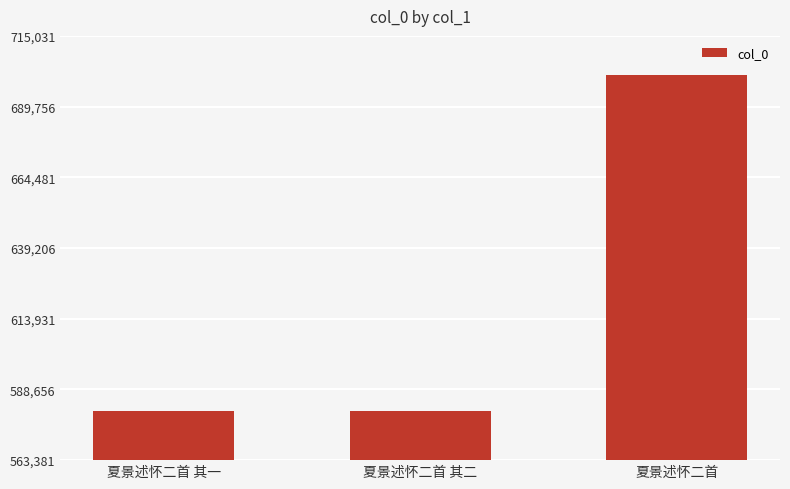

How many data points are less than 580807?

1